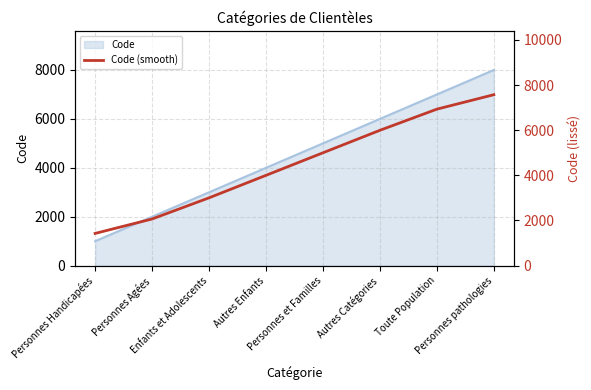

Reading left to right, extract all data points from this chart.

1427	2067	3004	4000	4999	5995	6932	7572